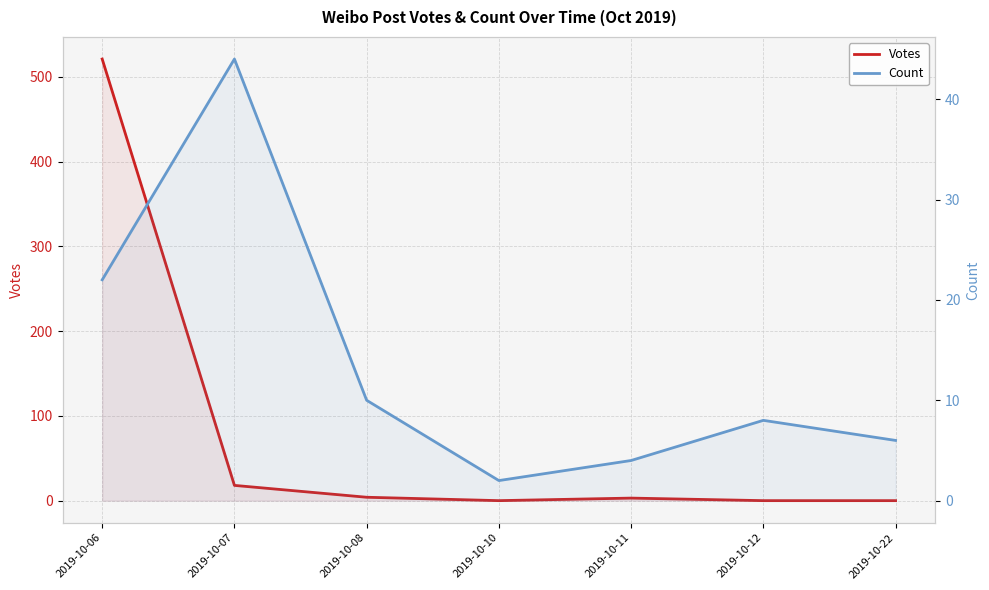

Reading left to right, extract all data points from this chart.

Votes: 521	18	4	0	3	0	0
Count: 22	44	10	2	4	8	6